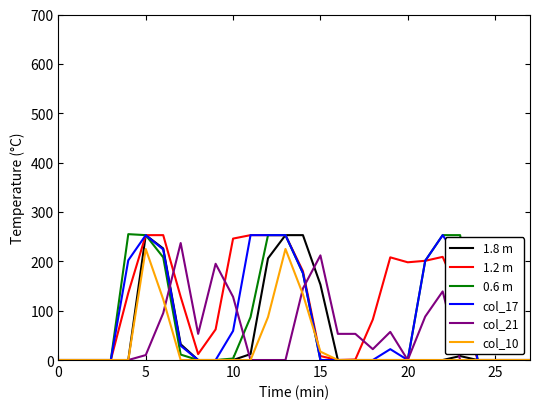

What is the maximum value shown in the chart?

255